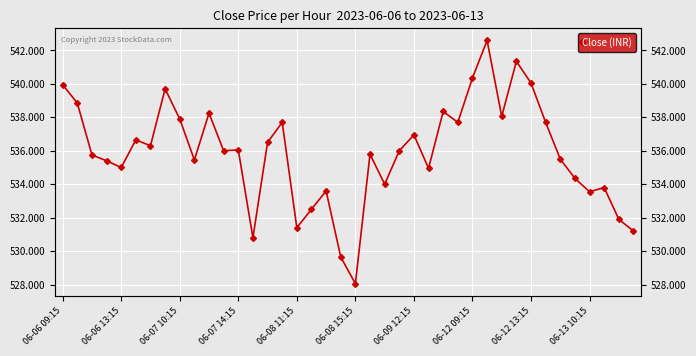

The value at 14 is 536.5. True or false?

True